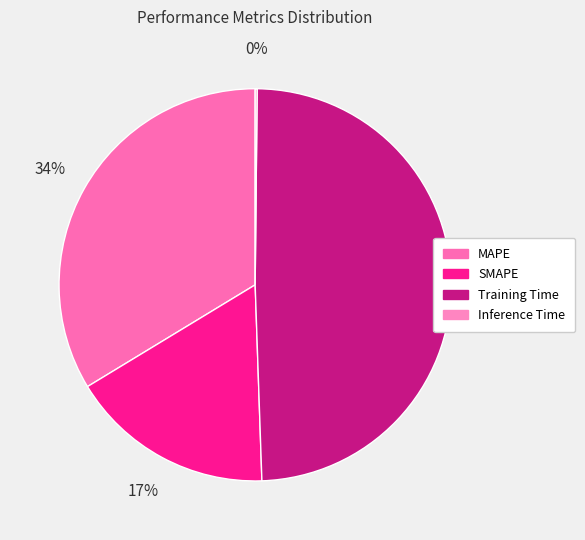

True or false: Inference Time accounts for 12% of the total.

False